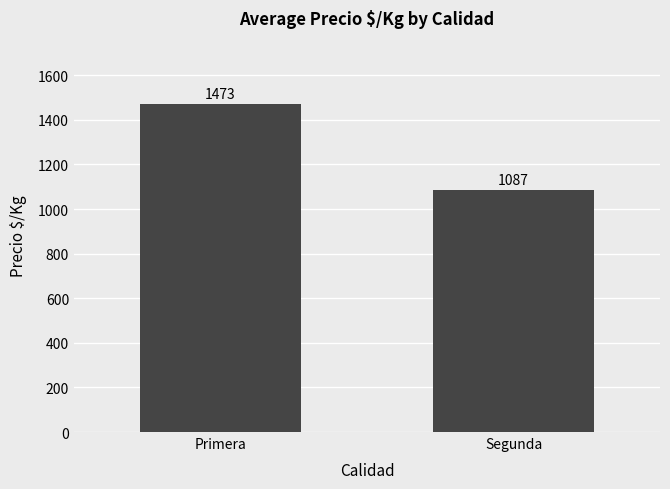

Between Primera and Segunda, which is larger?

Primera